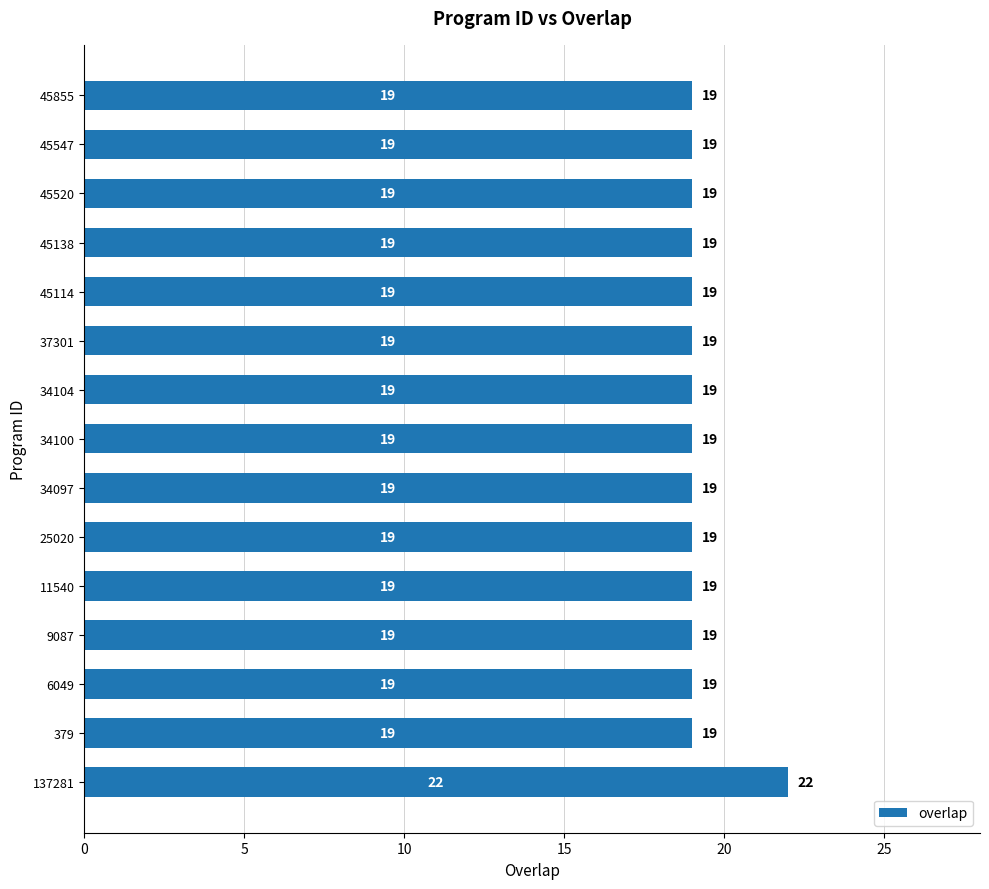

Count the values in the range 19 to 20.

14